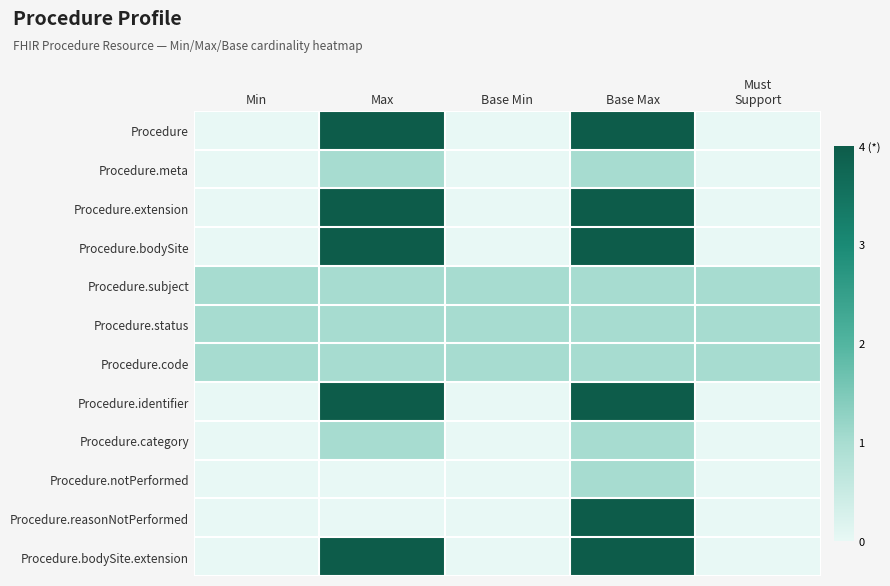

At which category does the chart reach its minimum across all series?

Min